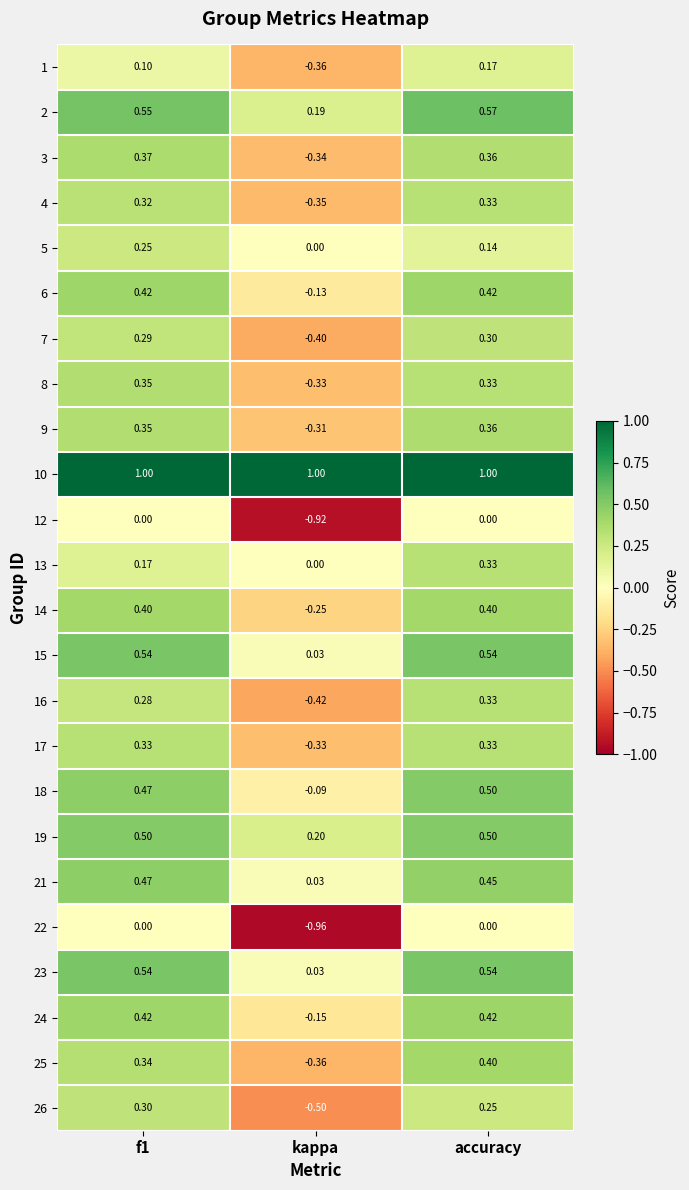

Which series has the largest total across all categories?

10